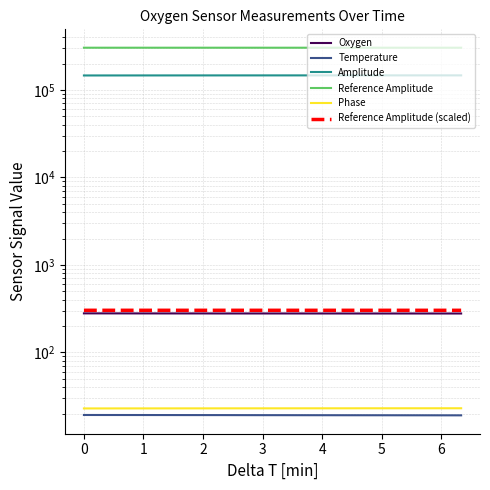

True or false: Phase has more than 2 points higher than both neighbors.

False